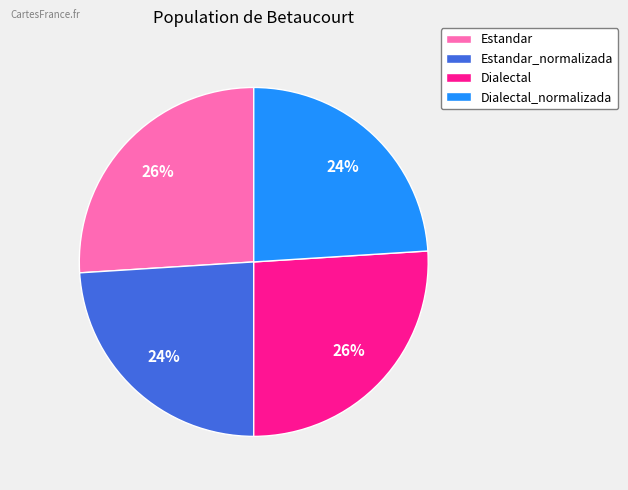

Count the number of slices in the pie.

4